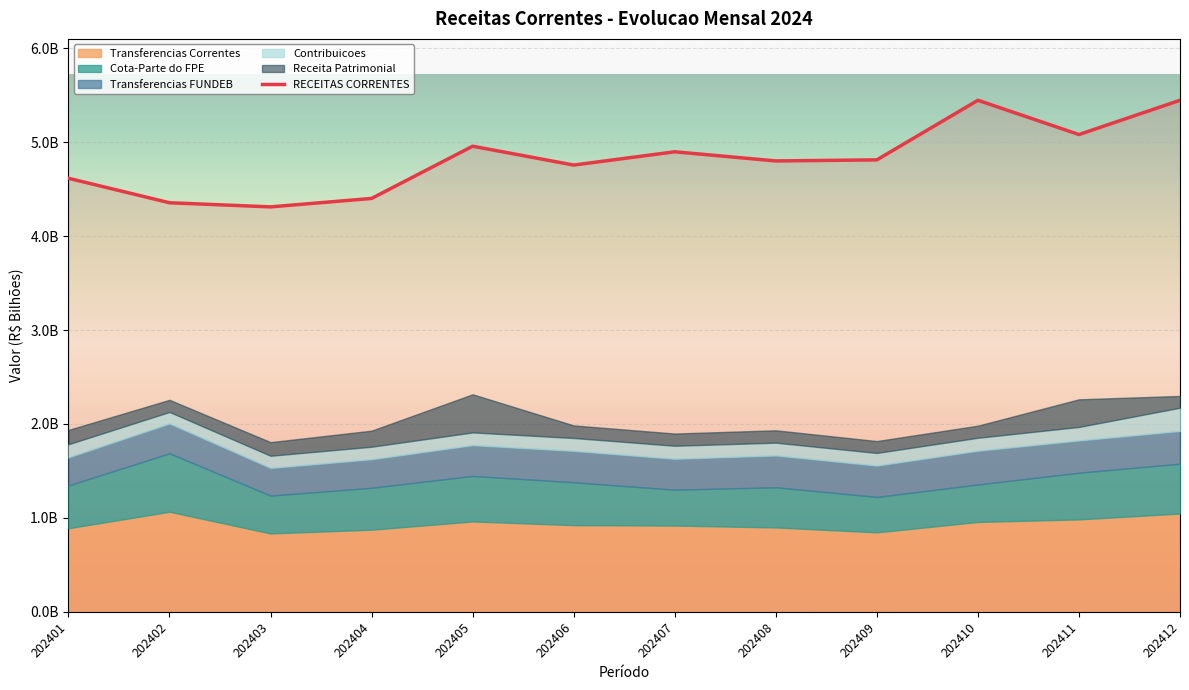

The chart shows a value of 6.6 at 202406. True or false?

False